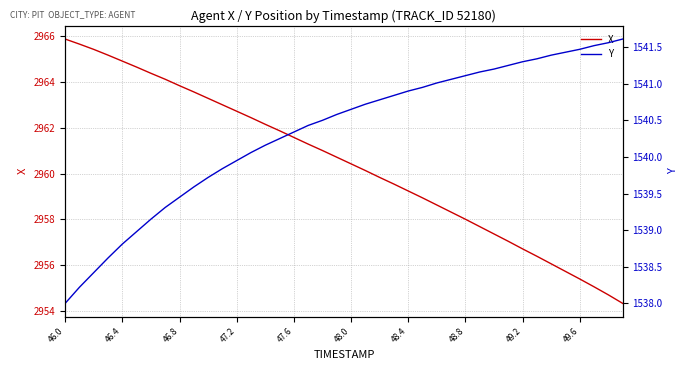

Where does the X series first go above 2960?

46.0